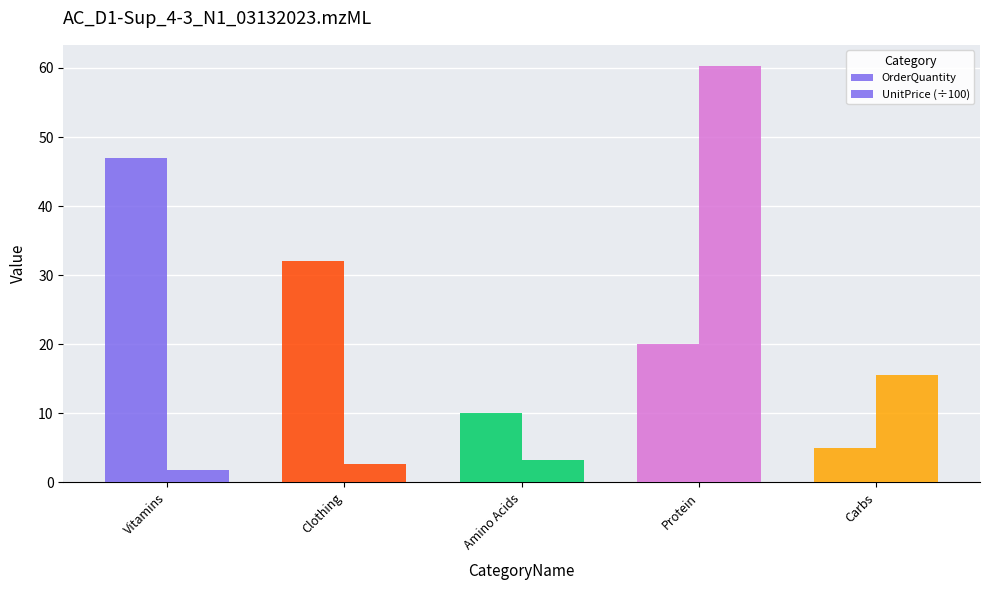

What position from the right is Clothing?

4